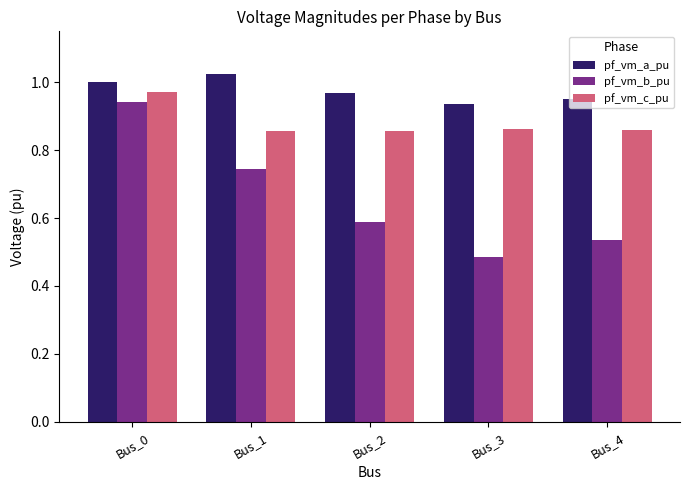

List the series in order of their peak value, lowest first.

pf_vm_b_pu, pf_vm_c_pu, pf_vm_a_pu